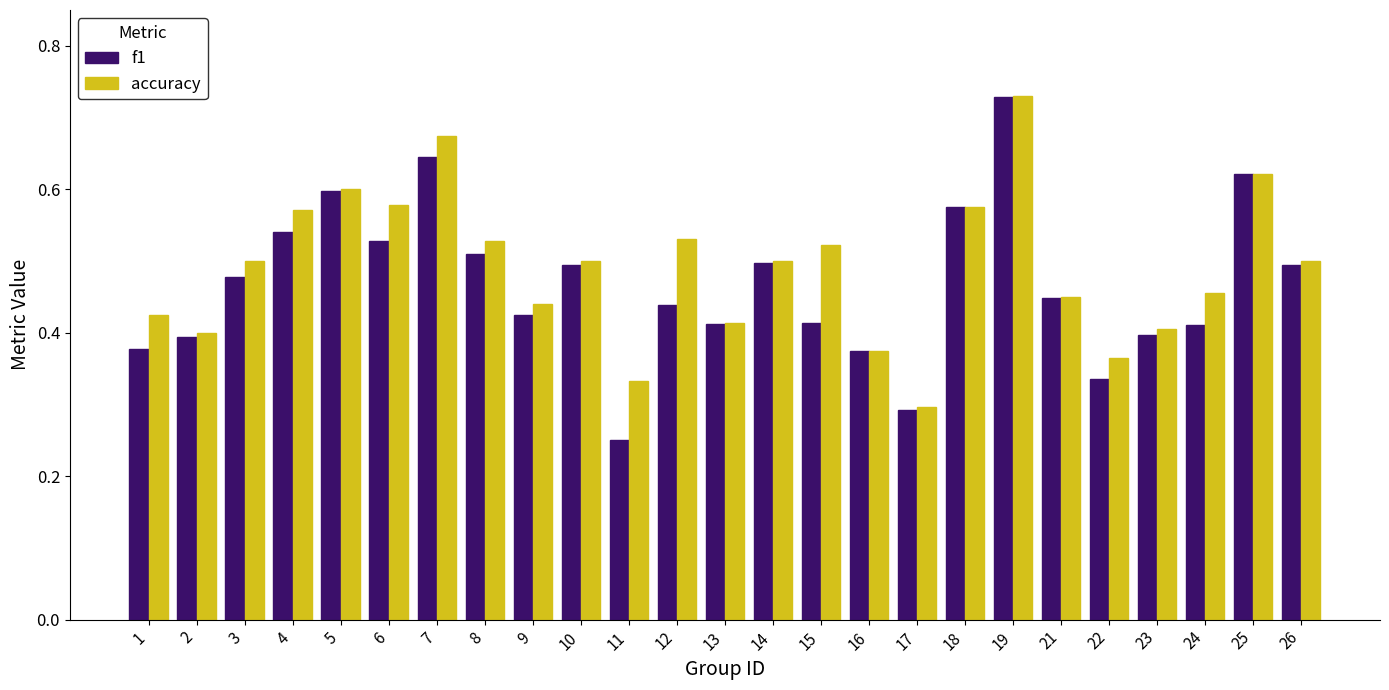

What is the total value across all series at 9?

0.9